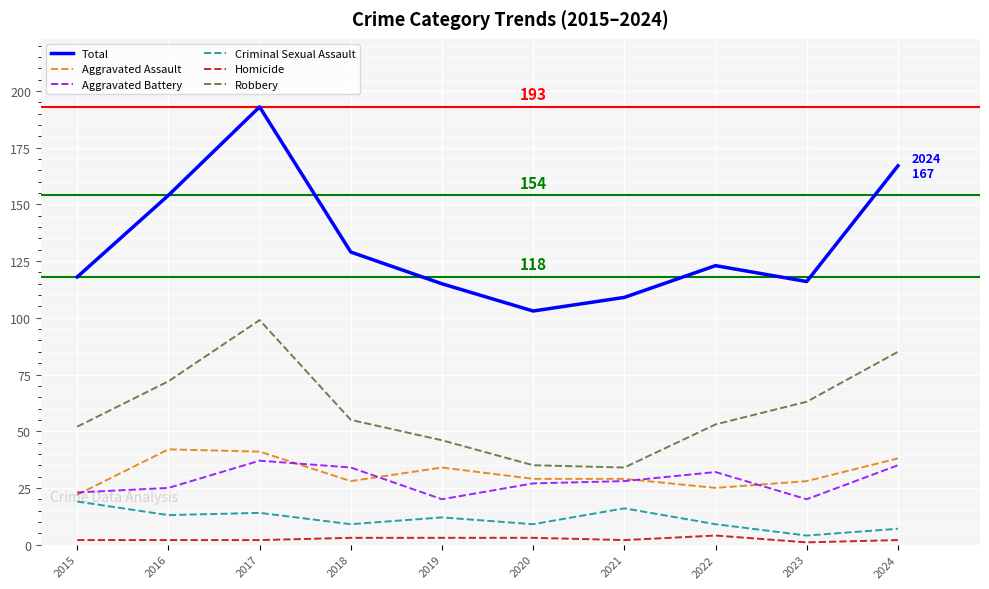

In Total, how many points are higher than both neighbors (excluding endpoints)?

2